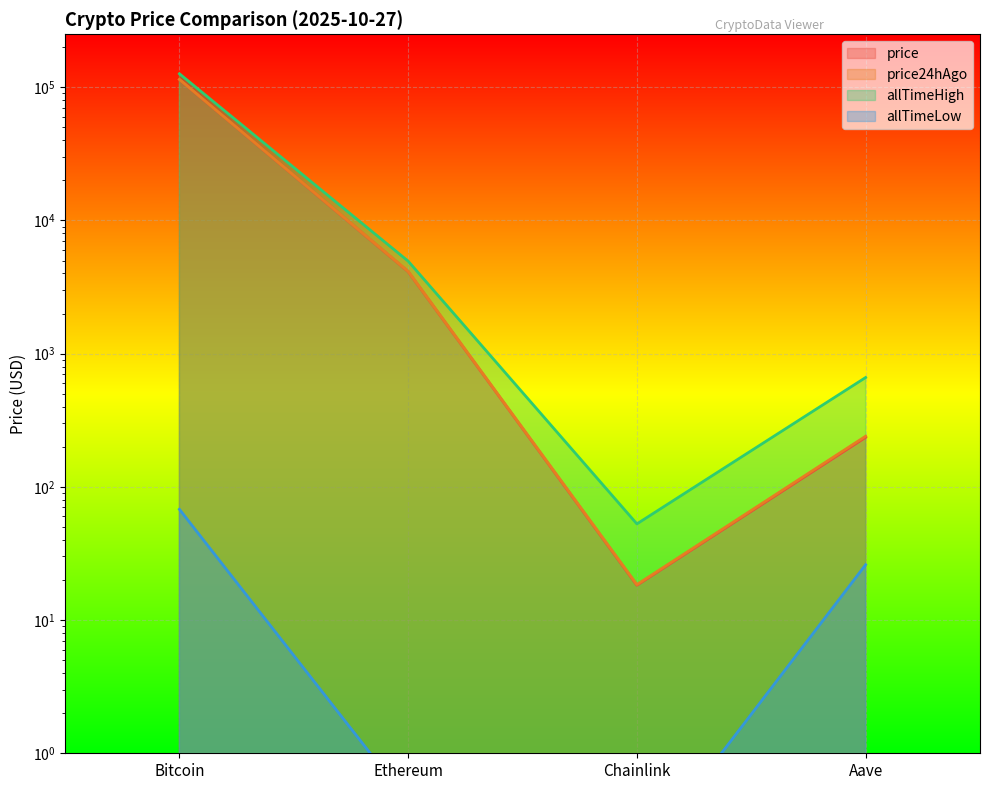

True or false: price and price24hAgo cross at least once.

False